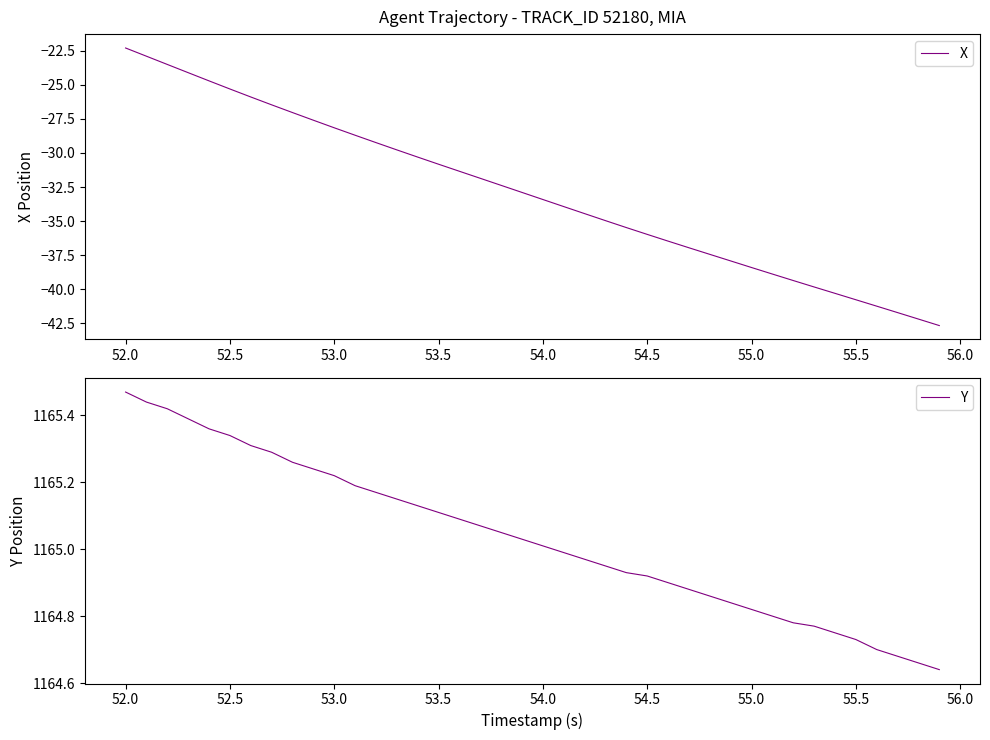

True or false: Y and X cross at least once.

False